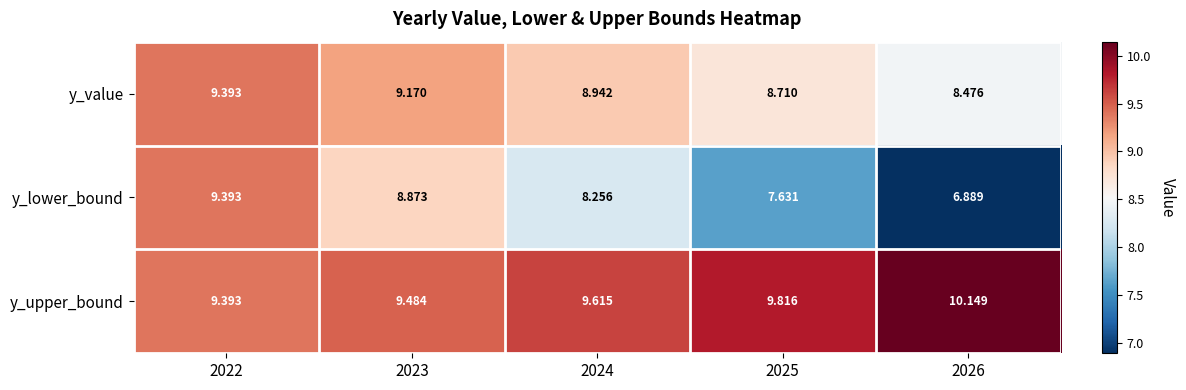

Is the value of y_value at 2025 greater than the value of y_upper_bound at 2026?

No